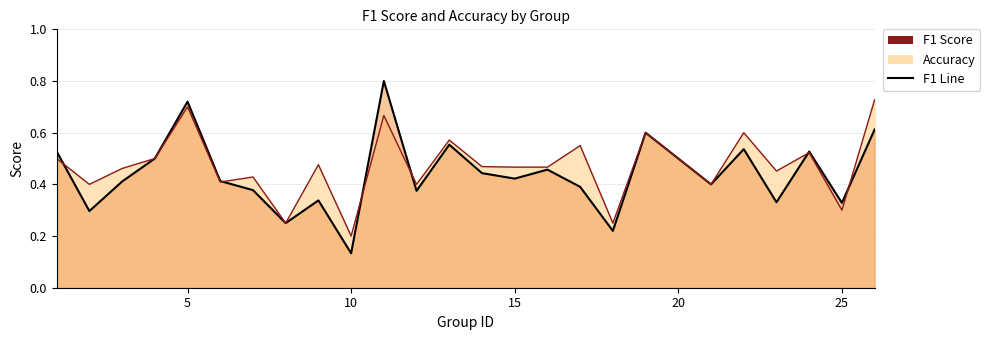

How many interior local peaks does the accuracy series have?

9